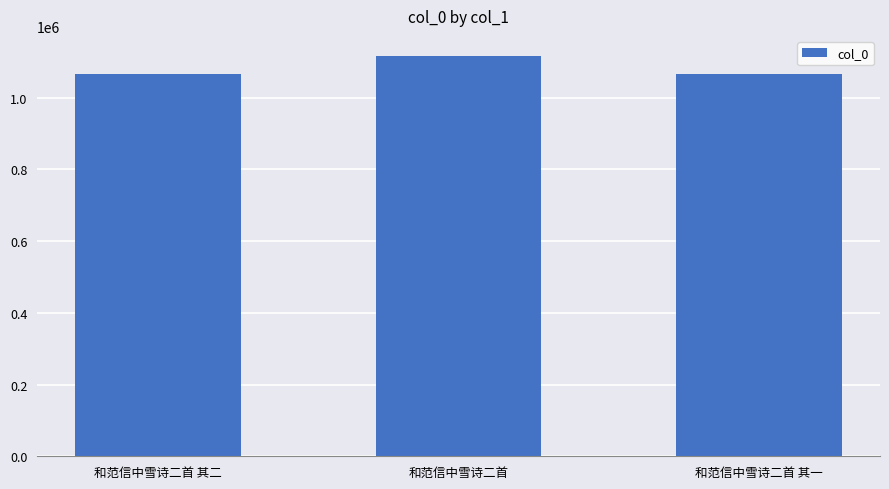

What is the sum of the values at 和范信中雪诗二首 其二 and 和范信中雪诗二首 其一?

2131427